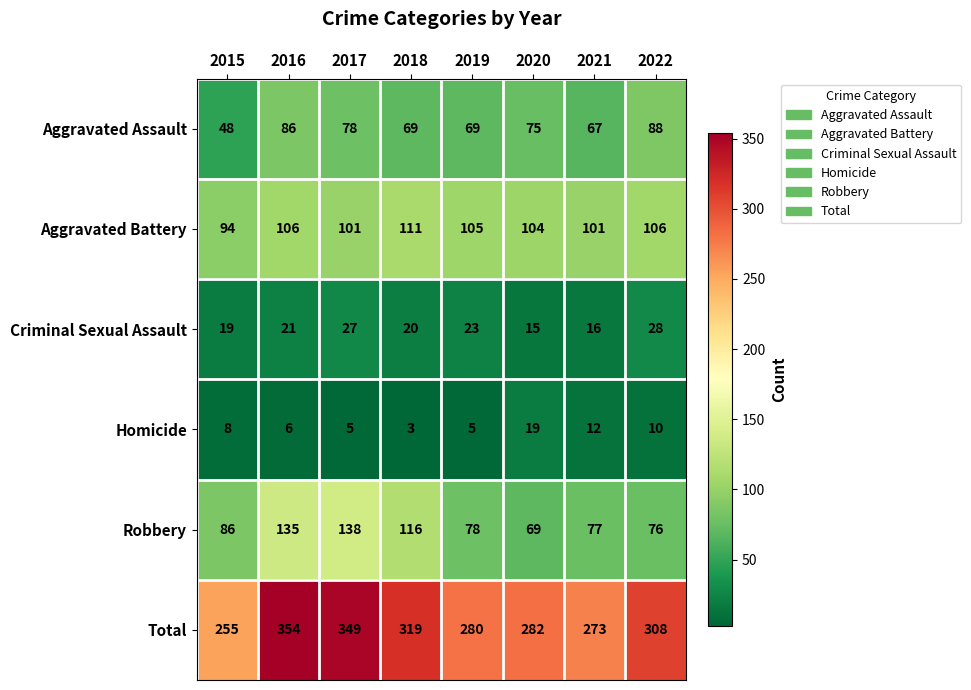

What is the difference between the maximum and minimum values in the Total series?

99